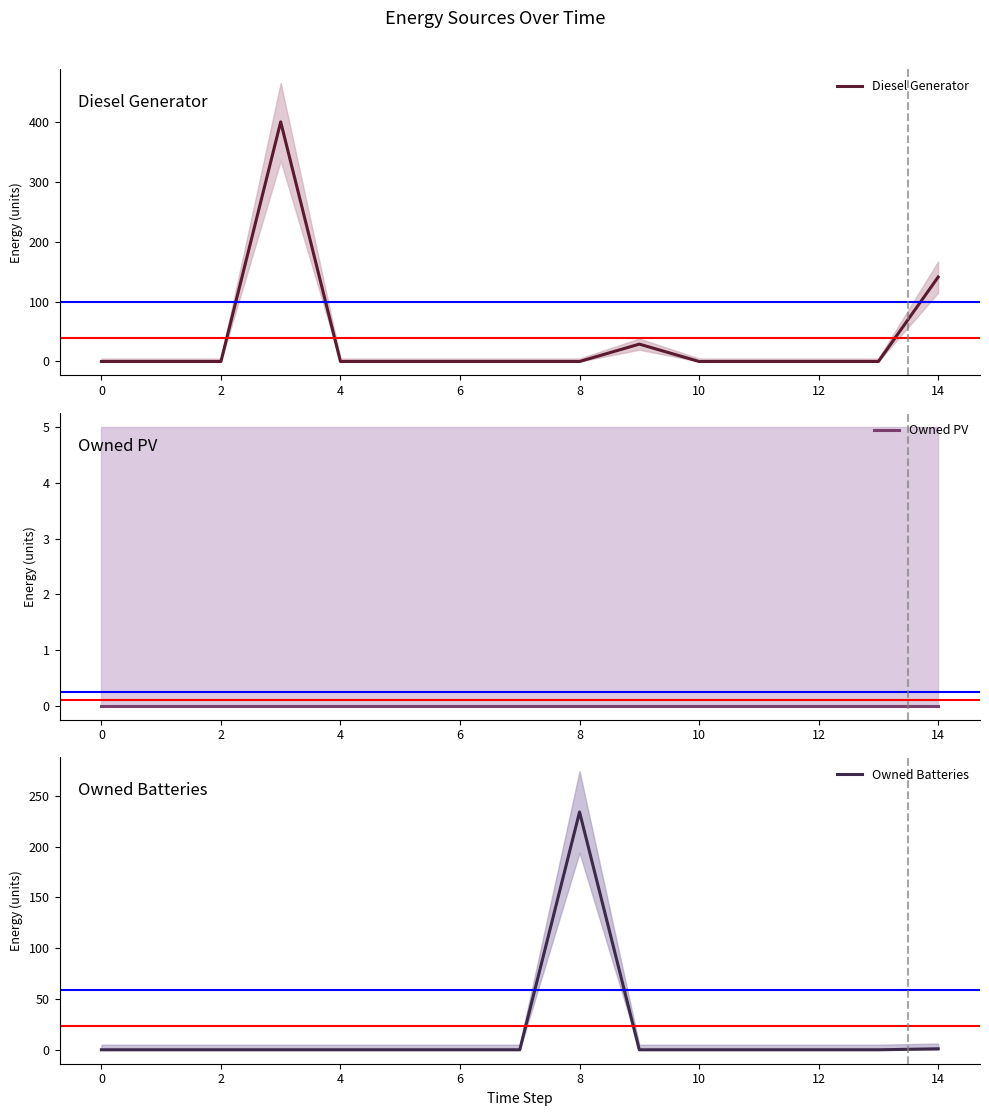

At how many categories does at least one series exceed 213?

2